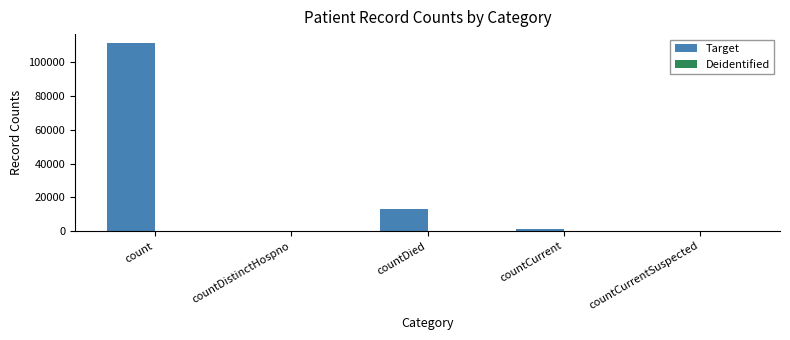

Reading left to right, extract all data points from this chart.

count=111283	countDistinctHospno=0	countDied=13061	countCurrent=1018	countCurrentSuspected=0